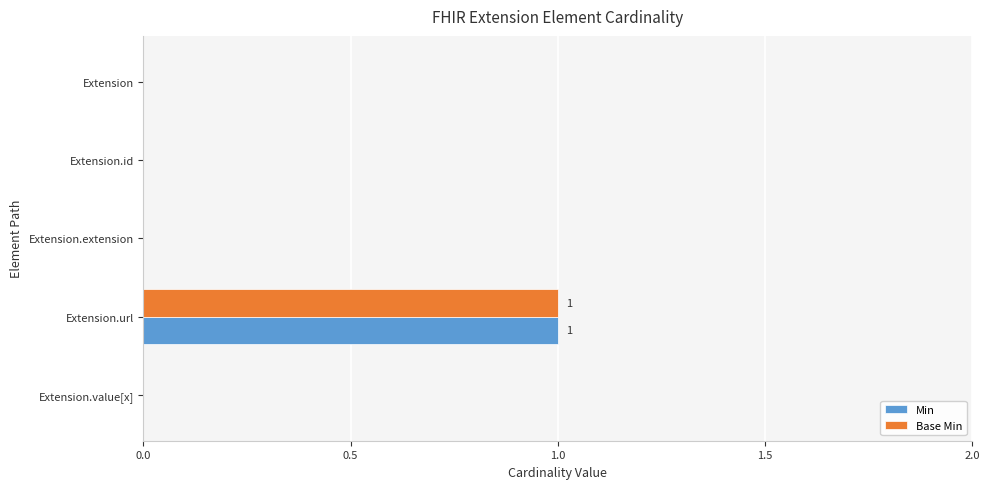

The value of Min at Extension.value[x] is -1. True or false?

False